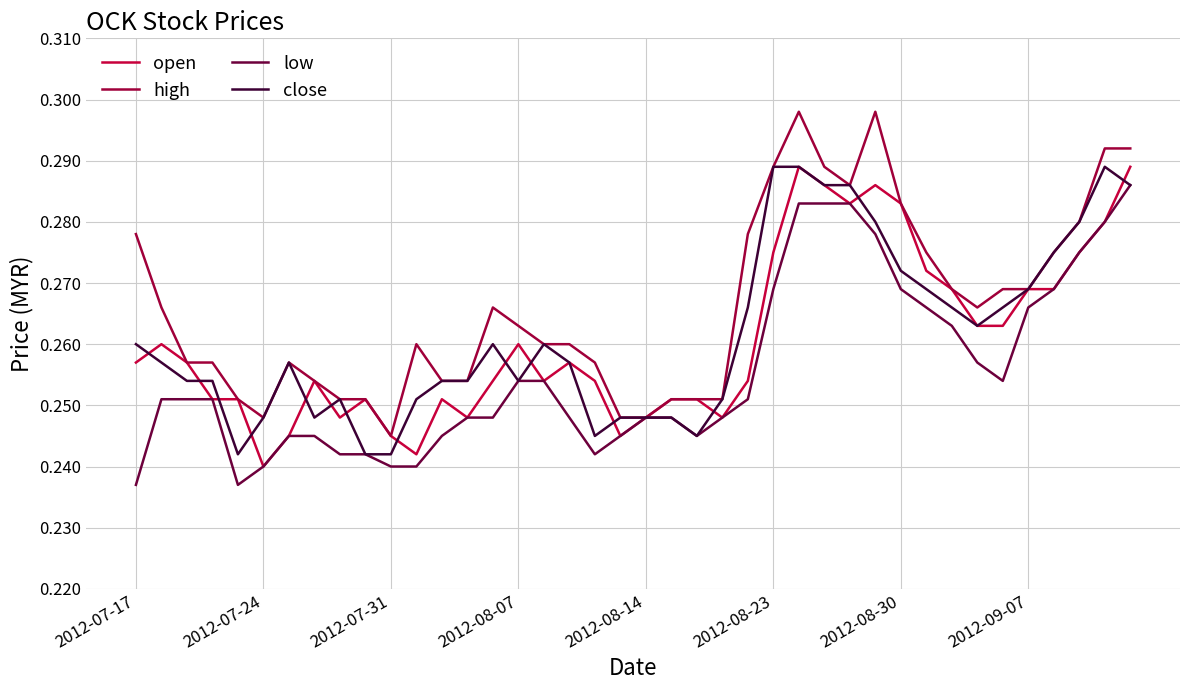

True or false: open has more than 1 interior local peaks.

True